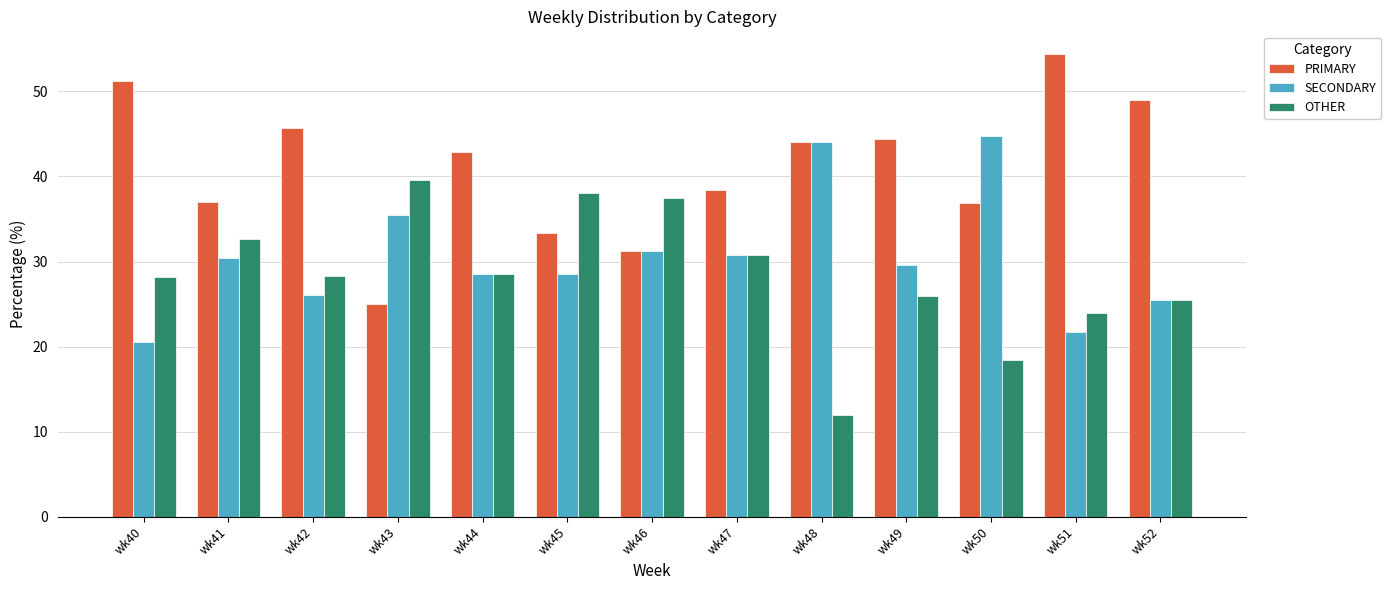

Is the value of SECONDARY at wk48 greater than the value of PRIMARY at wk44?

Yes